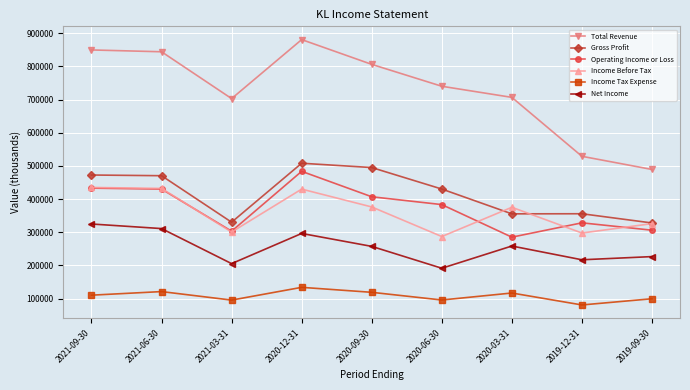

Is the value of Income Tax Expense at 2020-06-30 greater than the value of Operating Income or Loss at 2020-12-31?

No